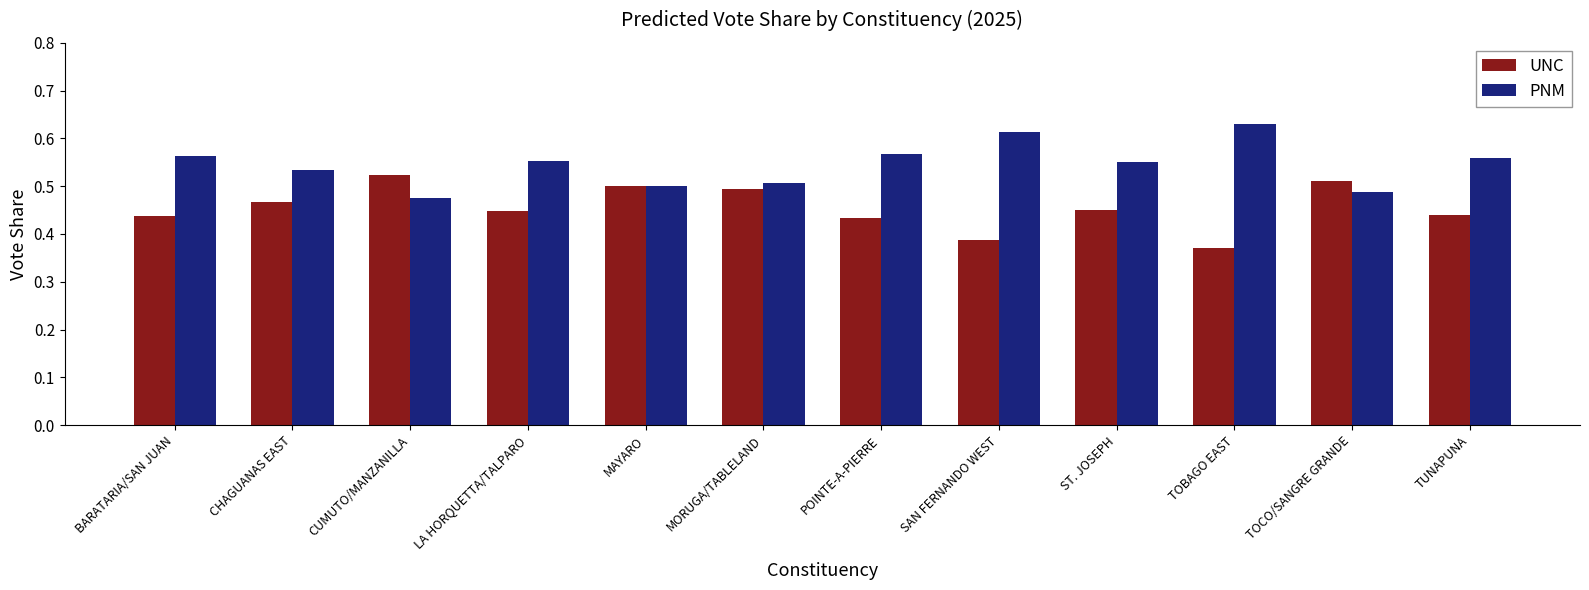

The PNM series shows 0.5 at MAYARO. True or false?

True